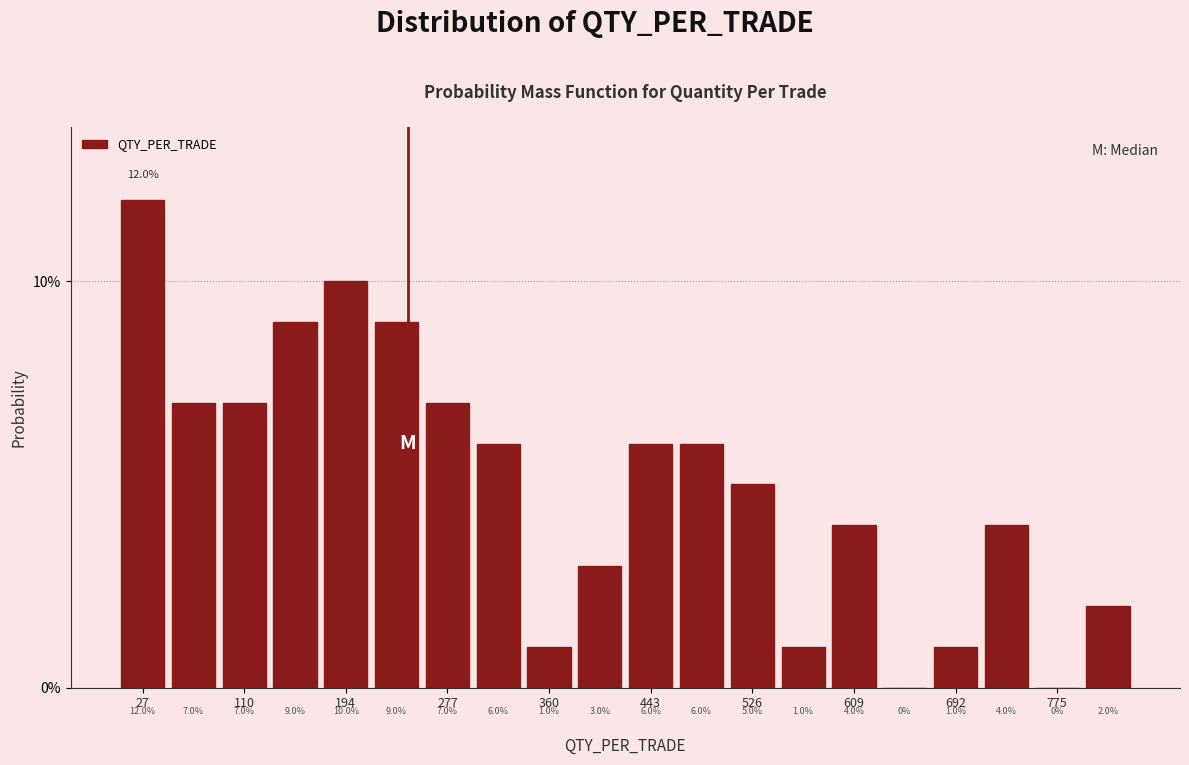

Which range on the x-axis has the tallest bar?

10 to 50